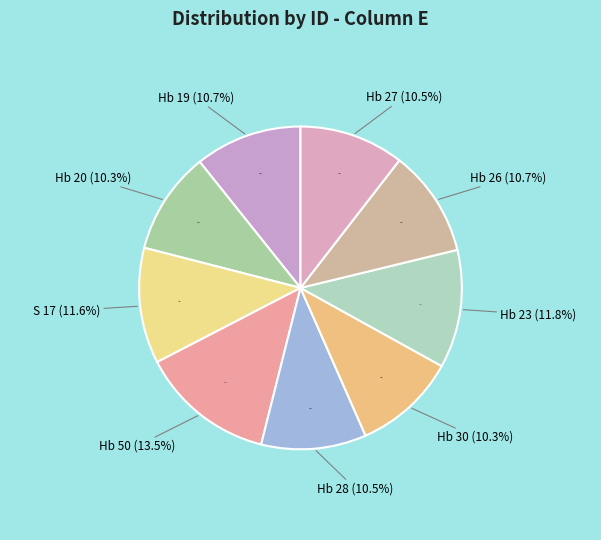

What percentage is the Hb 20 slice, to the nearest percent?

10%